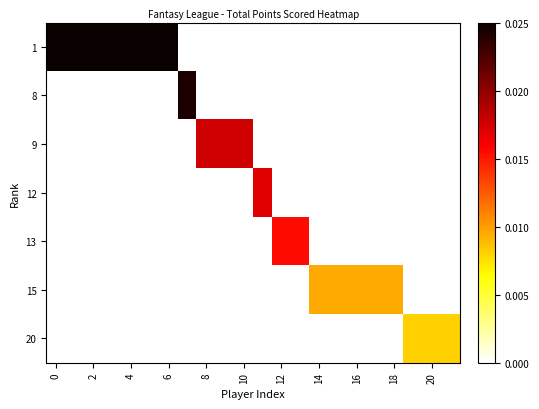

Which series has the largest total across all categories?

row_0